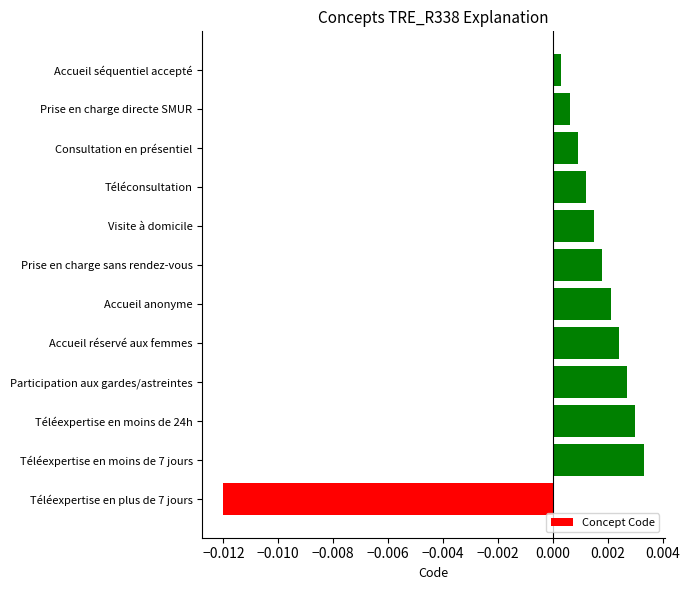

Which has a higher value, Téléexpertise en moins de 24h or Prise en charge directe SMUR?

Téléexpertise en moins de 24h